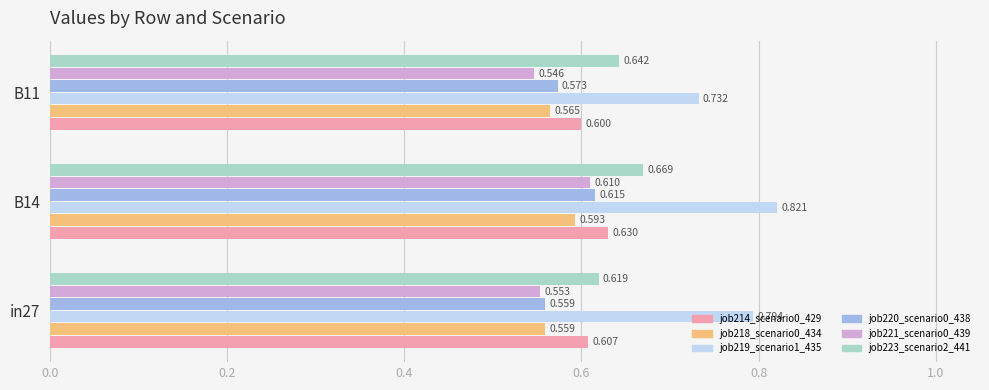

Is the value of job214_scenario0_429 at B11 greater than the value of job220_scenario0_438 at in27?

Yes